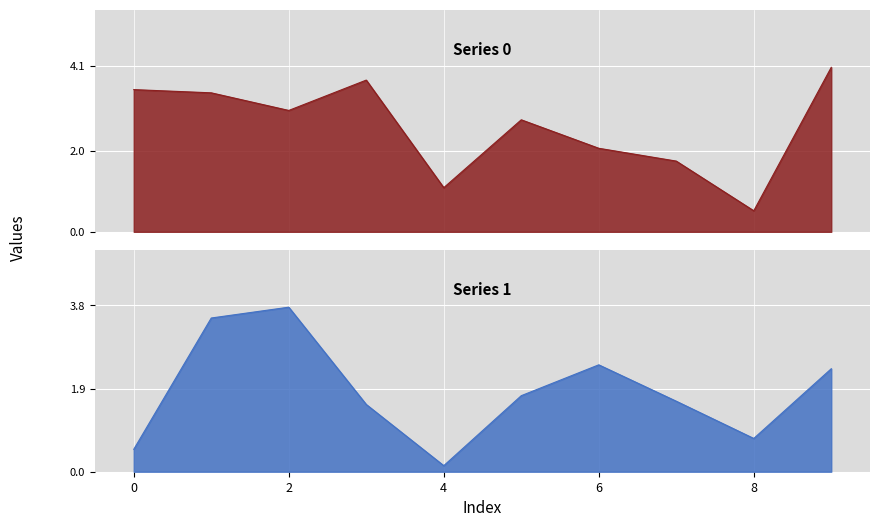

What is the smallest value displayed?

0.1